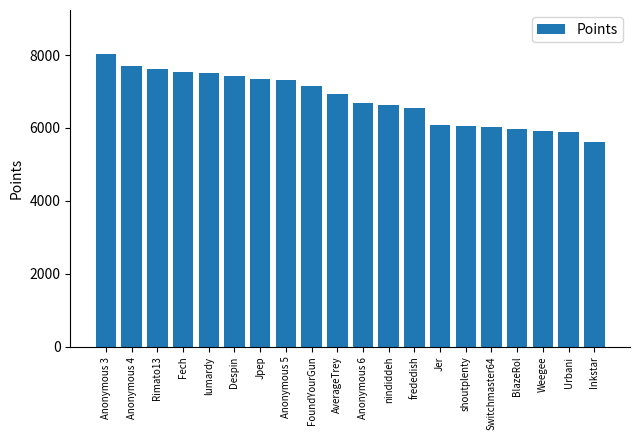

What is the ratio of the value at Weegee to the value at BlazeRol?

1.0